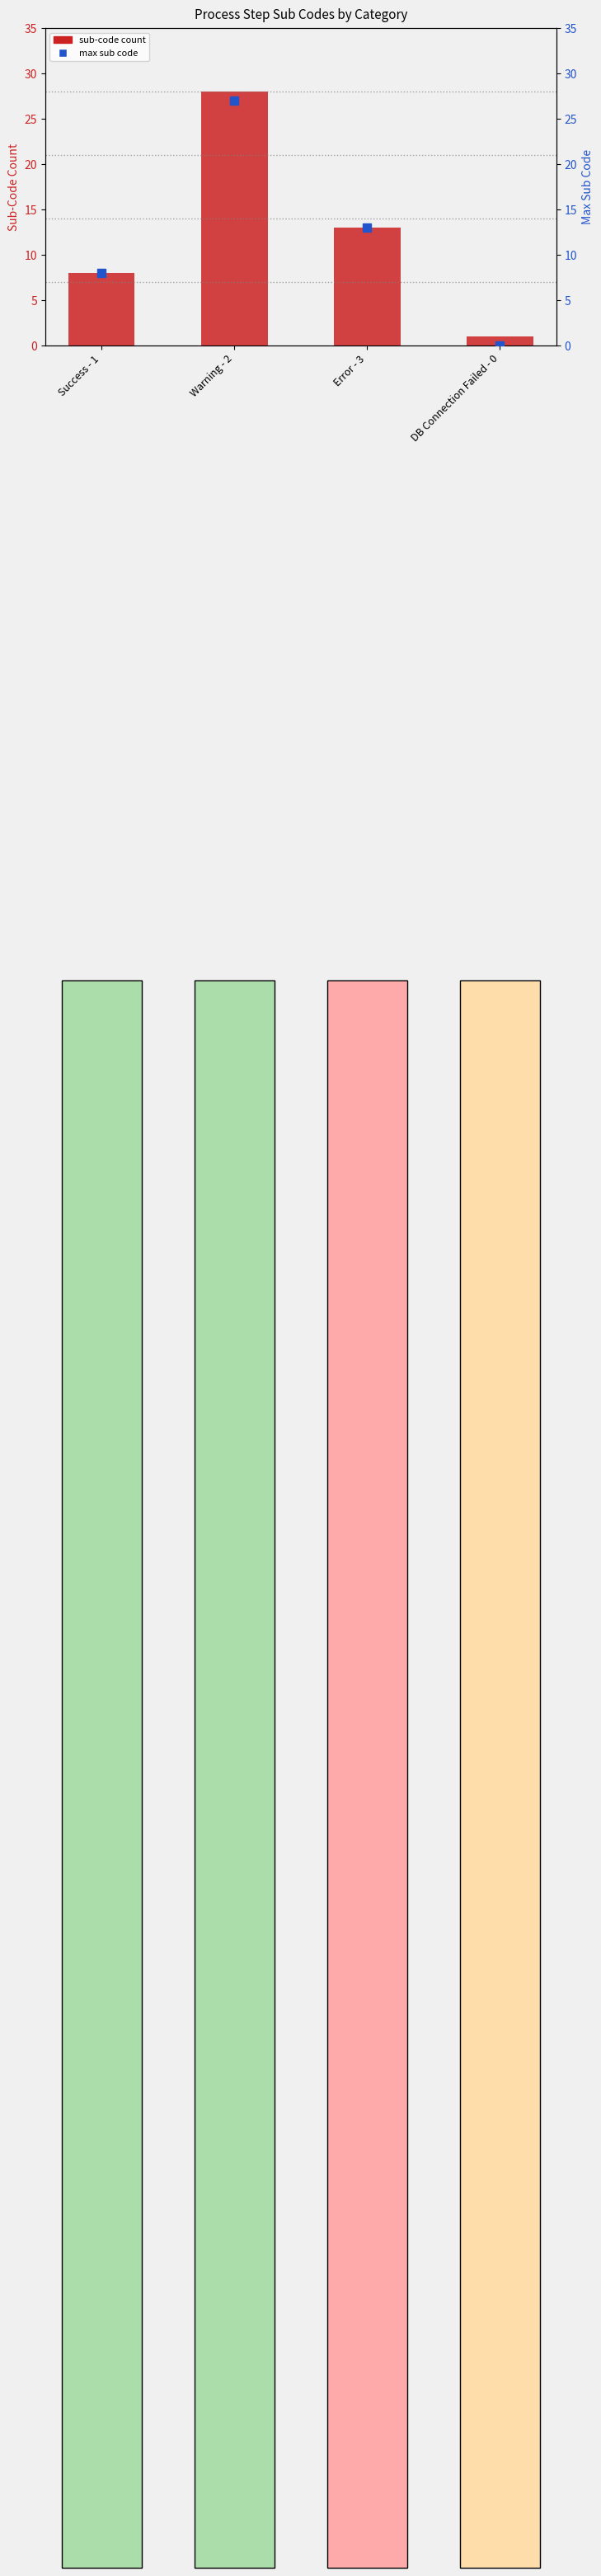

Which series has the largest total across all categories?

sub-code count